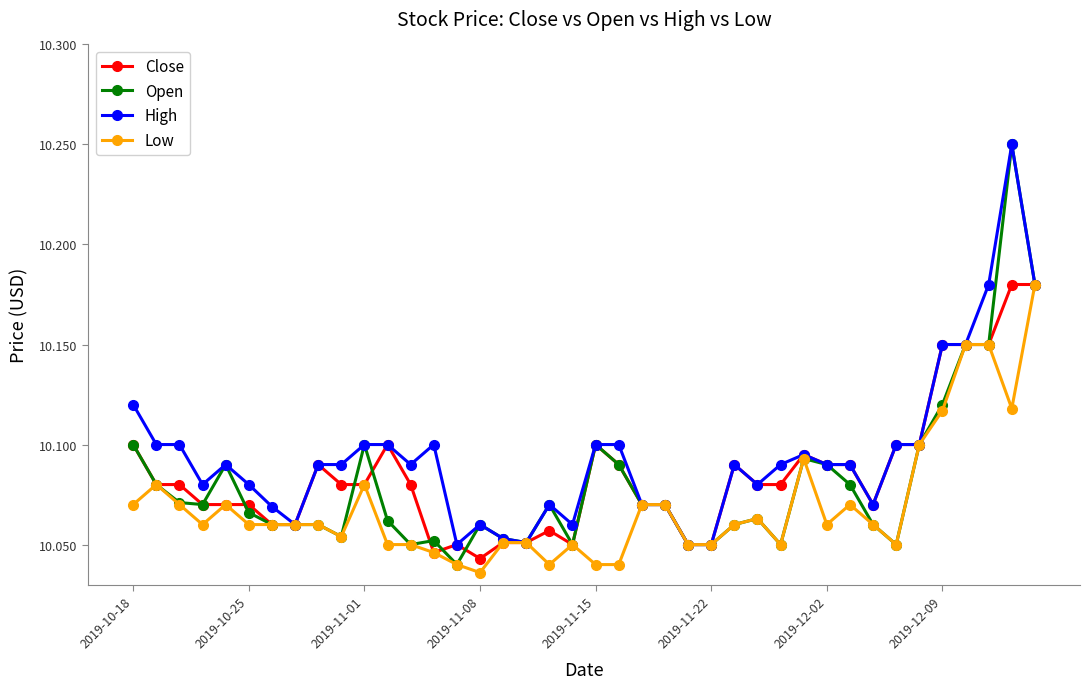

At how many categories does at least one series exceed 10?

40